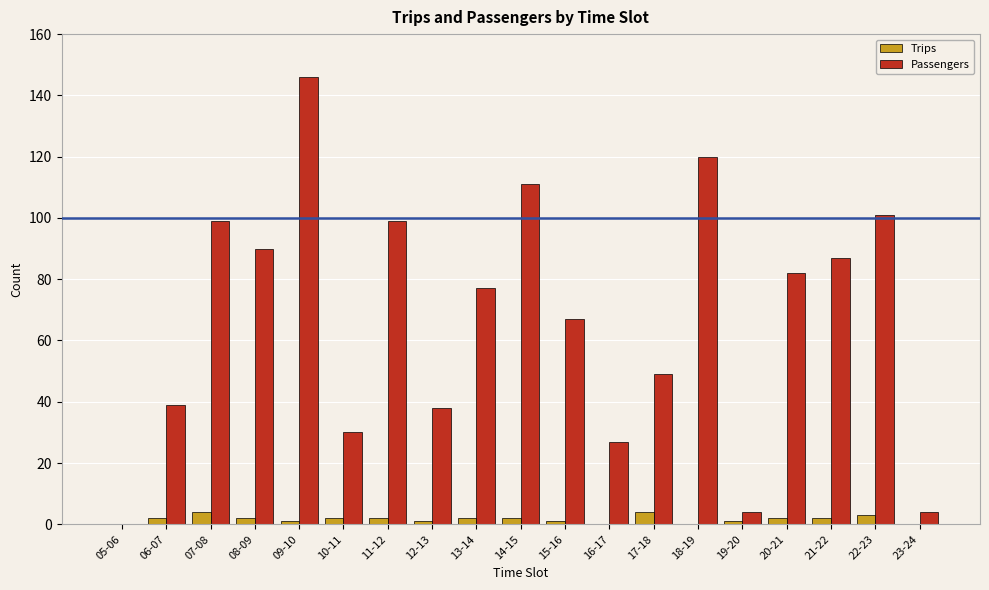

What value does the Trips series have at 20-21?

2